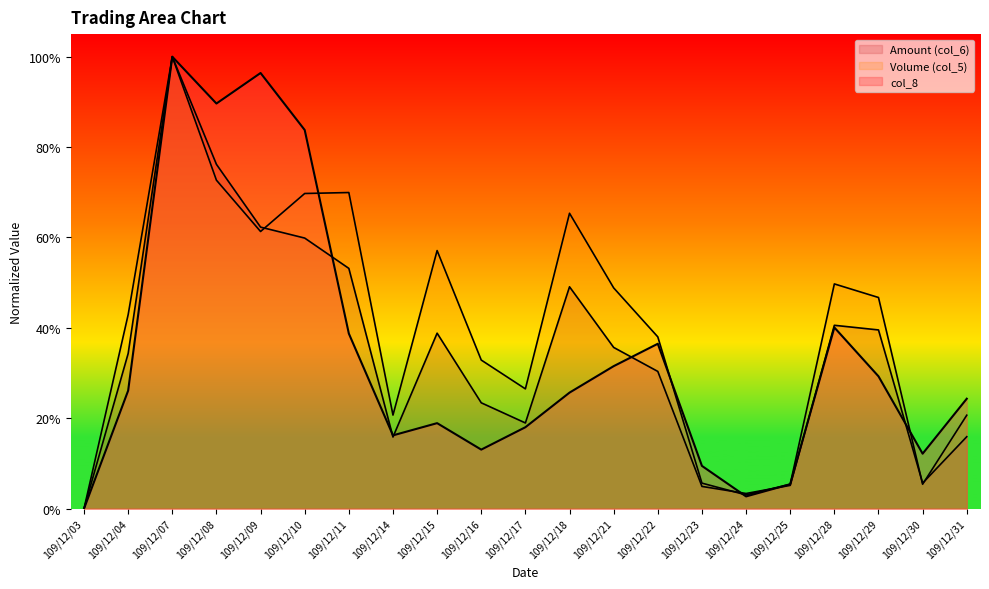

Reading left to right, extract all data points from this chart.

Volume (col_5): 109/12/03=0.0	109/12/04=0.4	109/12/07=1.0	109/12/08=0.7	109/12/09=0.6	109/12/10=0.7	109/12/11=0.7	109/12/14=0.2	109/12/15=0.6	109/12/16=0.3	109/12/17=0.3	109/12/18=0.7	109/12/21=0.5	109/12/22=0.4	109/12/23=0.1	109/12/24=0.0	109/12/25=0.1	109/12/28=0.5	109/12/29=0.5	109/12/30=0.1	109/12/31=0.2
Amount (col_6): 109/12/03=0.0	109/12/04=0.3	109/12/07=1.0	109/12/08=0.8	109/12/09=0.6	109/12/10=0.6	109/12/11=0.5	109/12/14=0.2	109/12/15=0.4	109/12/16=0.2	109/12/17=0.2	109/12/18=0.5	109/12/21=0.4	109/12/22=0.3	109/12/23=0.0	109/12/24=0.0	109/12/25=0.1	109/12/28=0.4	109/12/29=0.4	109/12/30=0.1	109/12/31=0.2
col_8: 109/12/03=0.0	109/12/04=0.3	109/12/07=1.0	109/12/08=0.9	109/12/09=1.0	109/12/10=0.8	109/12/11=0.4	109/12/14=0.2	109/12/15=0.2	109/12/16=0.1	109/12/17=0.2	109/12/18=0.3	109/12/21=0.3	109/12/22=0.4	109/12/23=0.1	109/12/24=0.0	109/12/25=0.1	109/12/28=0.4	109/12/29=0.3	109/12/30=0.1	109/12/31=0.2